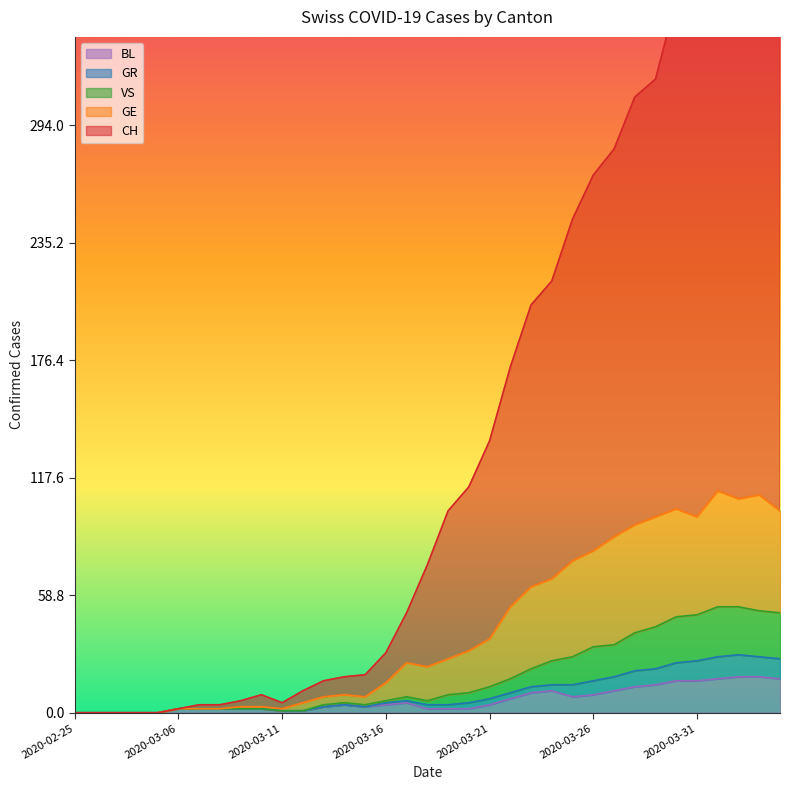

The value of GR at 2020-03-27 is 23. True or false?

False